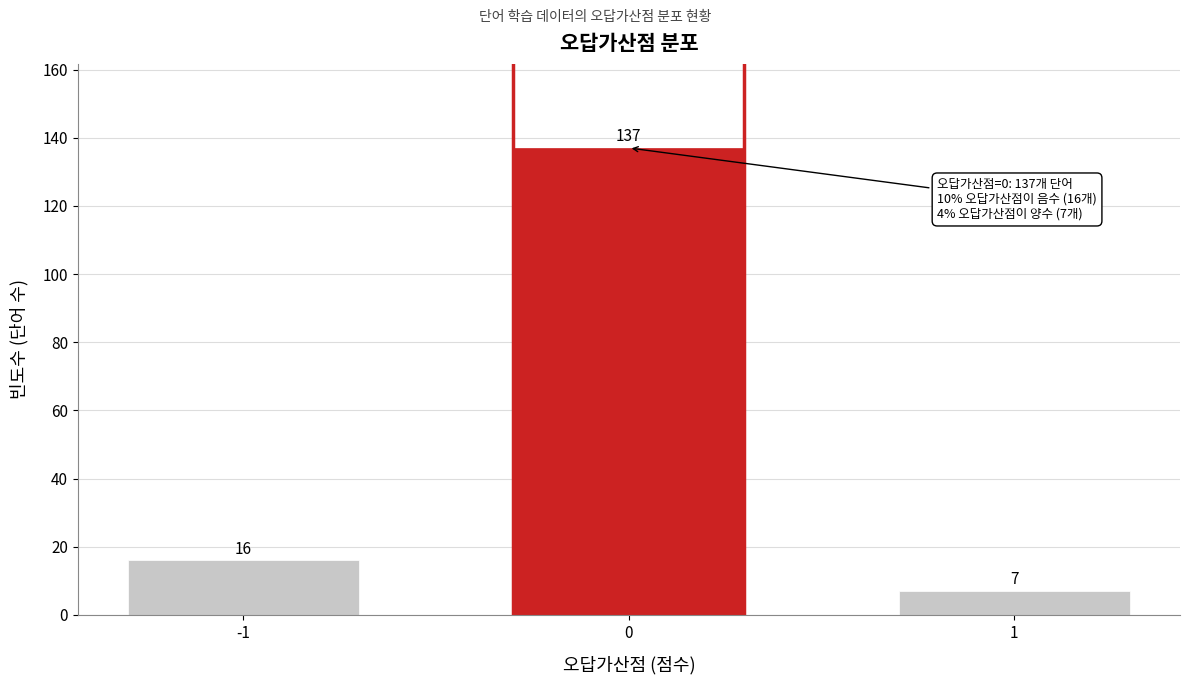

Reading left to right, list all the values displayed in this chart.

16	137	7